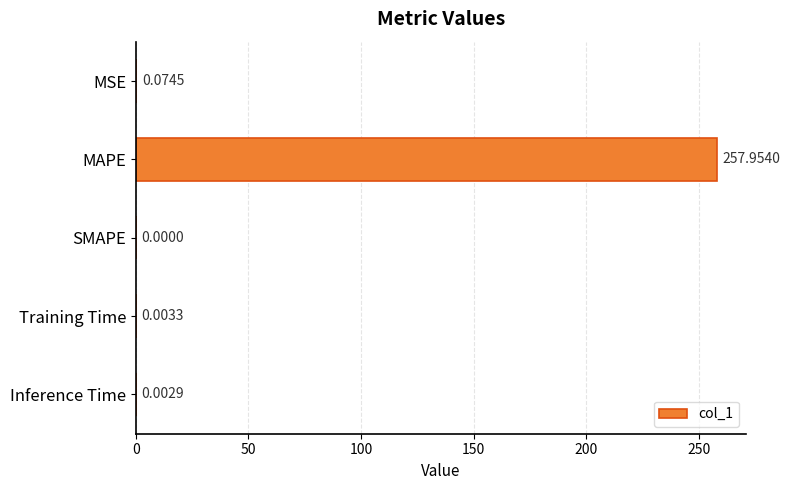

Which category has the highest value across all series?

MAPE